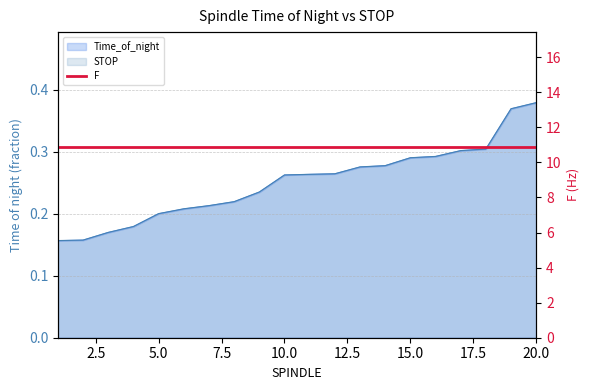

At how many categories does at least one series exceed 0?

20